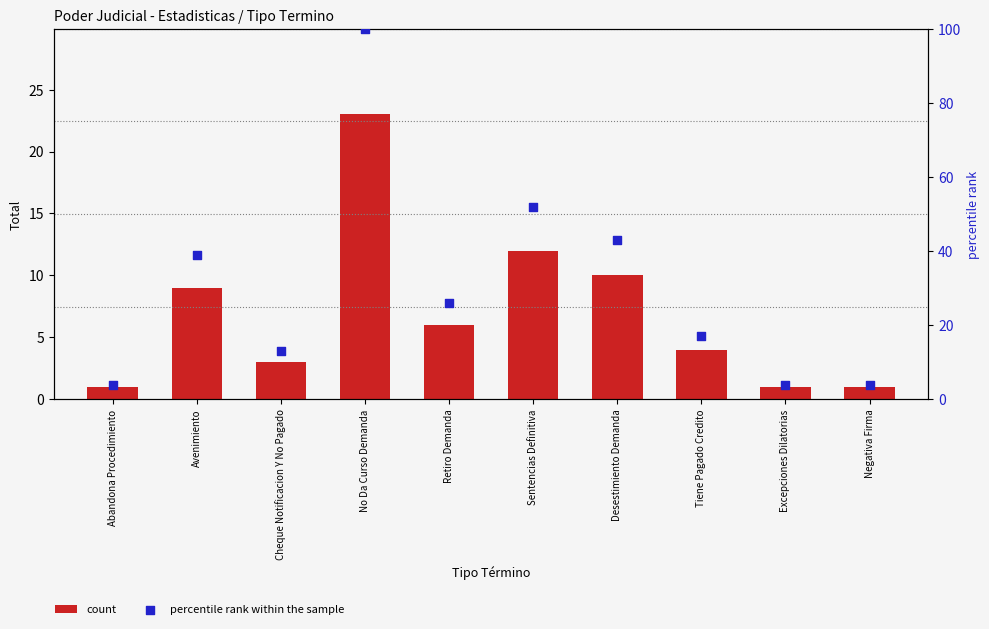

Which series has the largest total across all categories?

percentile rank within the sample